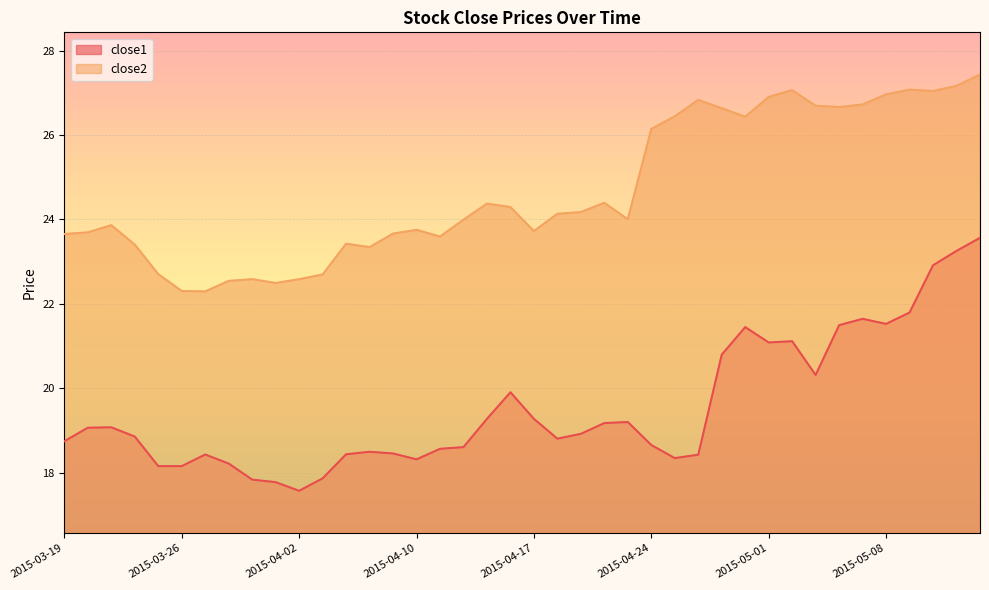

True or false: close1 and close2 intersect in this chart.

False